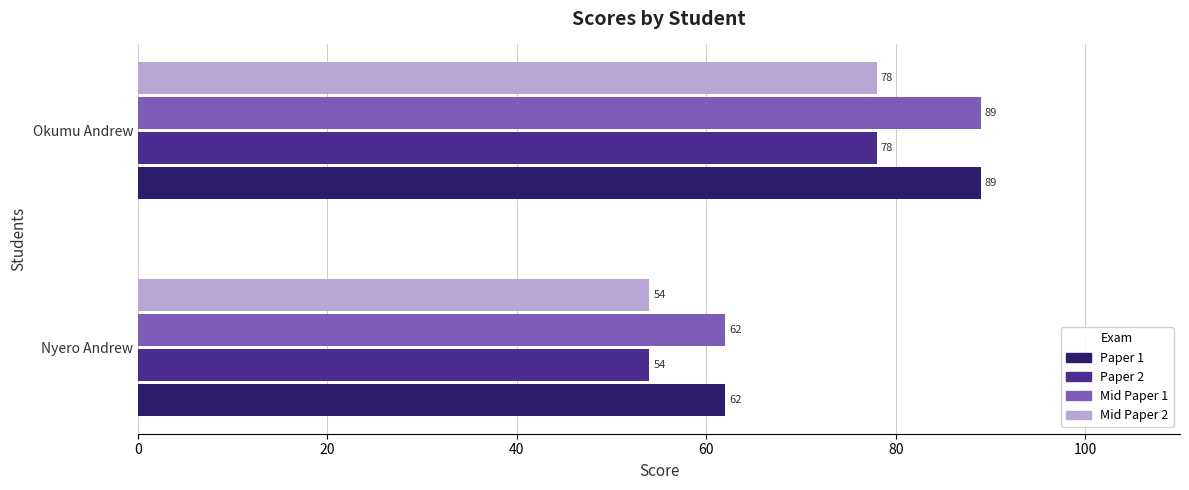

What is the approximate value of Paper 2 at Nyero Andrew?

54